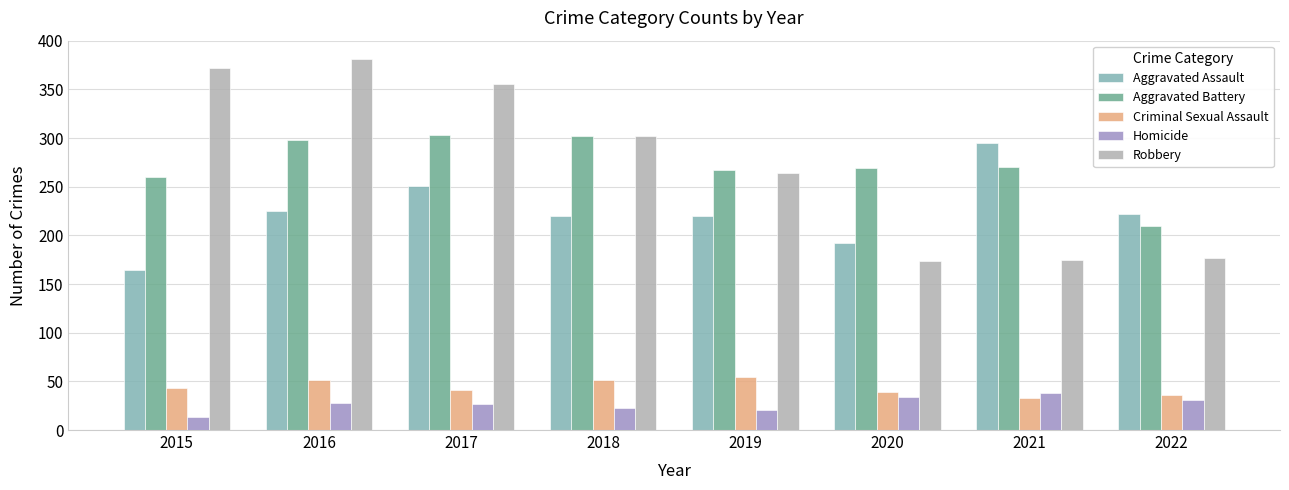

What is the minimum value for Aggravated Assault?

164